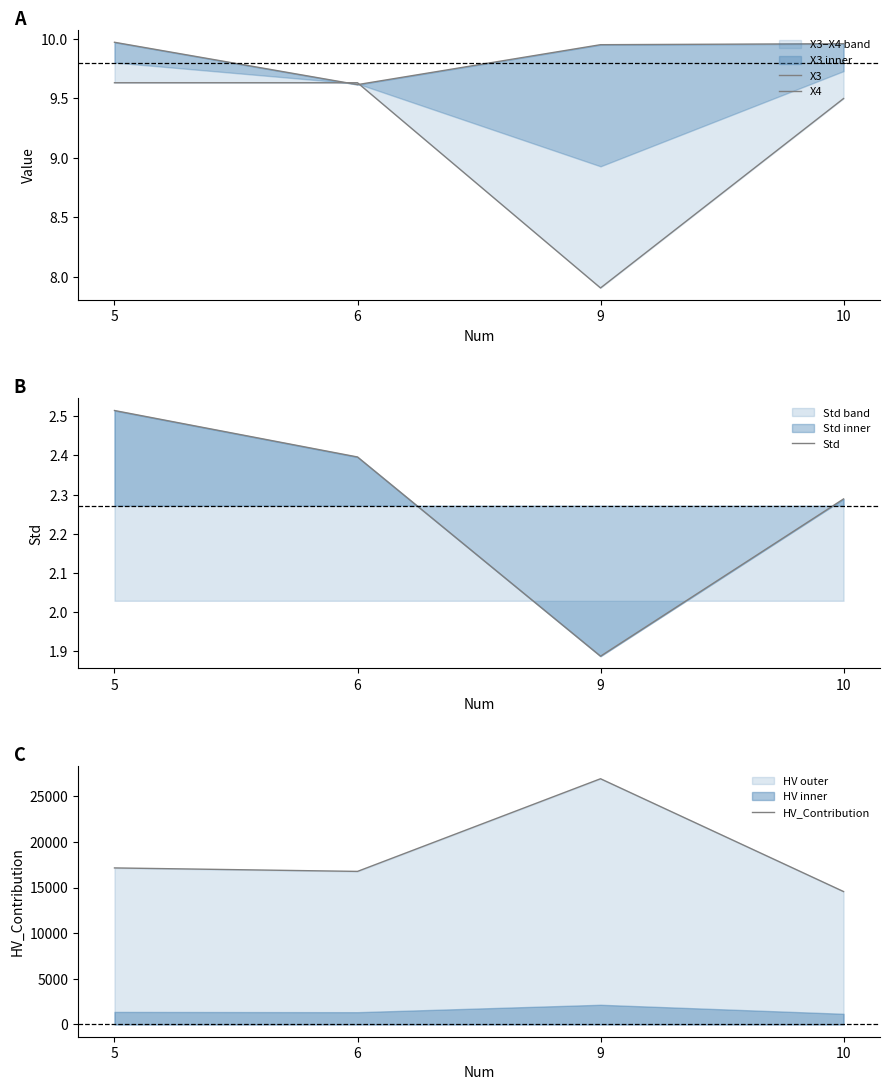

How many lines are shown in the chart?

4